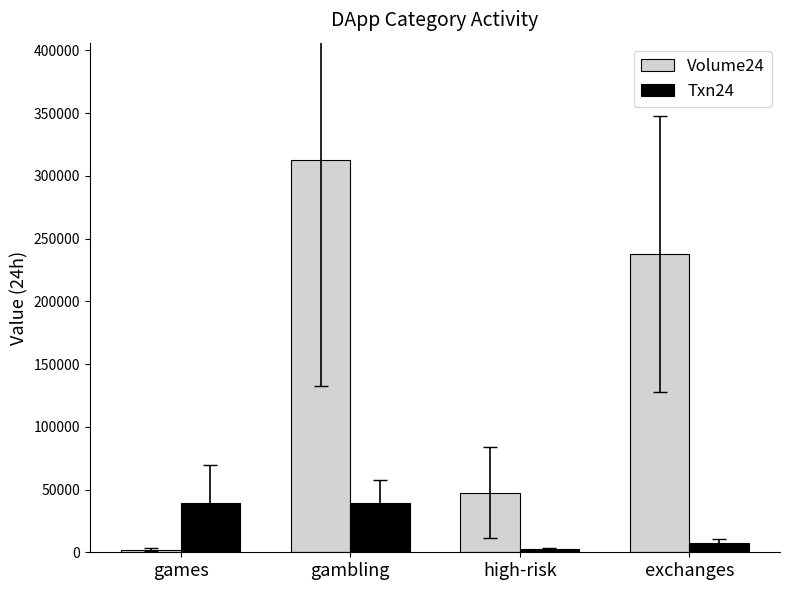

Which series has the largest total across all categories?

Volume24